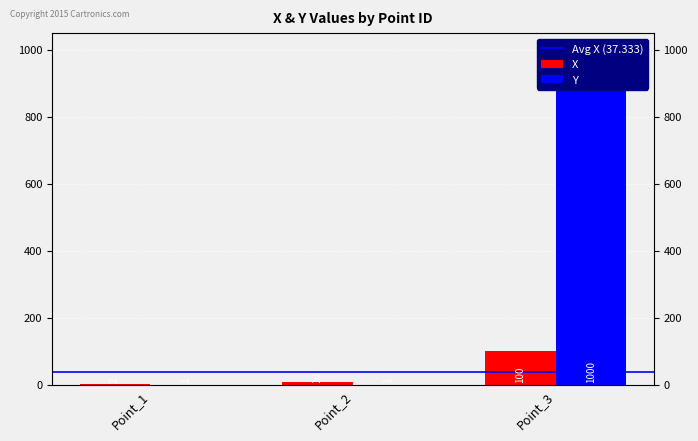

Reading left to right, extract all data points from this chart.

X: 2	10	100
Y: 1	1	1000